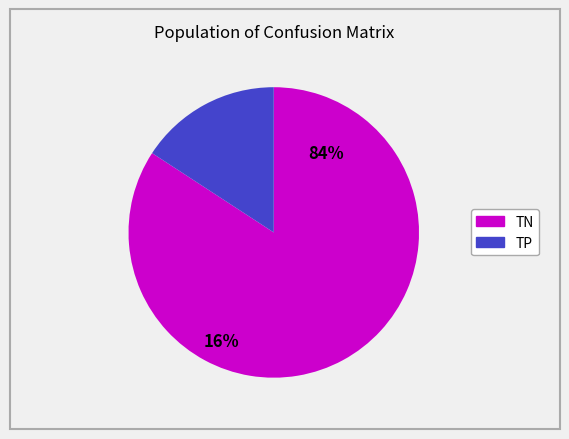

The TN slice represents 84% of the pie. True or false?

True